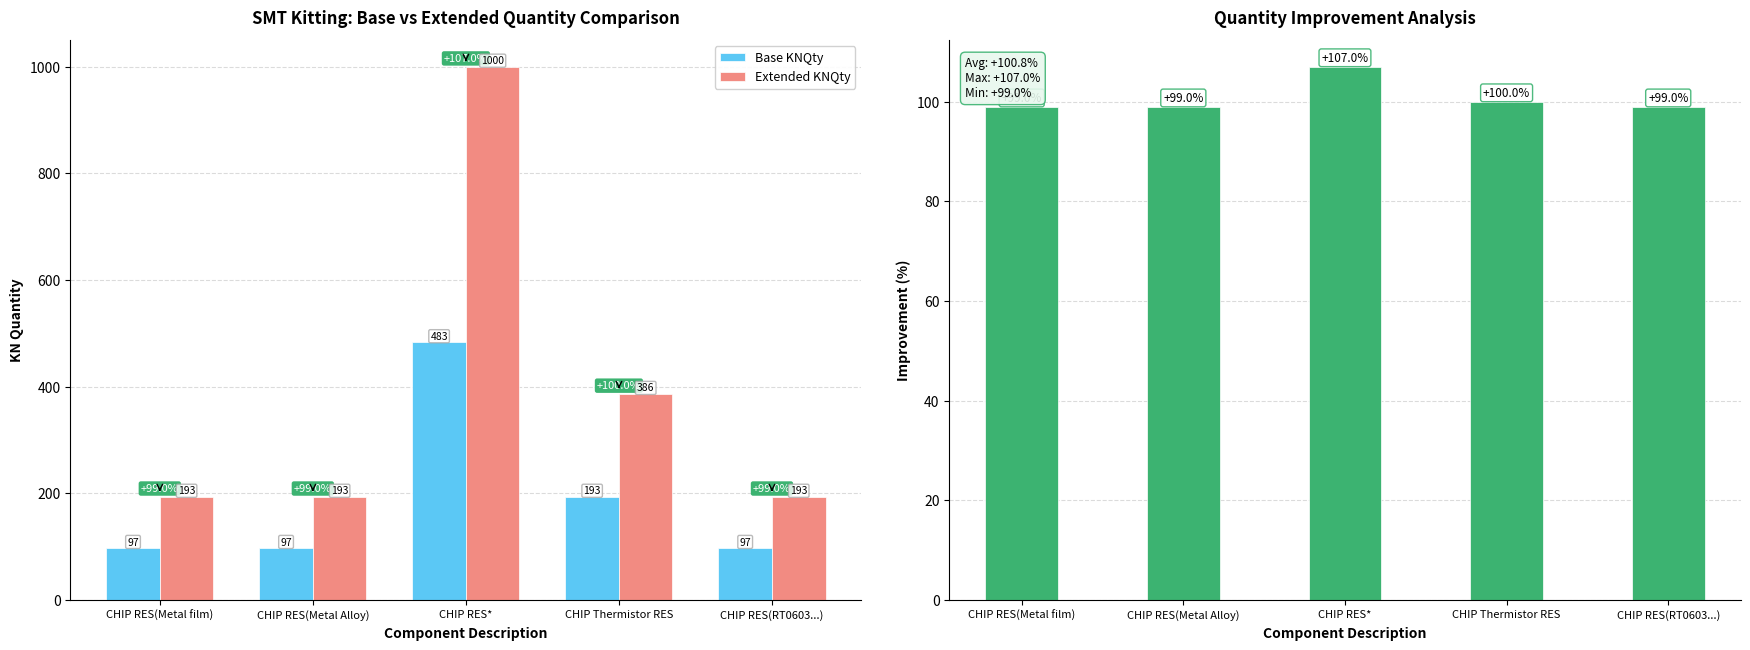

Reading right to left, list all the values displayed in this chart.

Base KNQty: CHIP RES(RT0603...)=97.0	CHIP Thermistor RES=193.0	CHIP RES*=483.0	CHIP RES(Metal Alloy)=97.0	CHIP RES(Metal film)=97.0
Extended KNQty: CHIP RES(RT0603...)=193.0	CHIP Thermistor RES=386.0	CHIP RES*=1000.0	CHIP RES(Metal Alloy)=193.0	CHIP RES(Metal film)=193.0
% Increase: CHIP RES(RT0603...)=99.0	CHIP Thermistor RES=100.0	CHIP RES*=107.0	CHIP RES(Metal Alloy)=99.0	CHIP RES(Metal film)=99.0